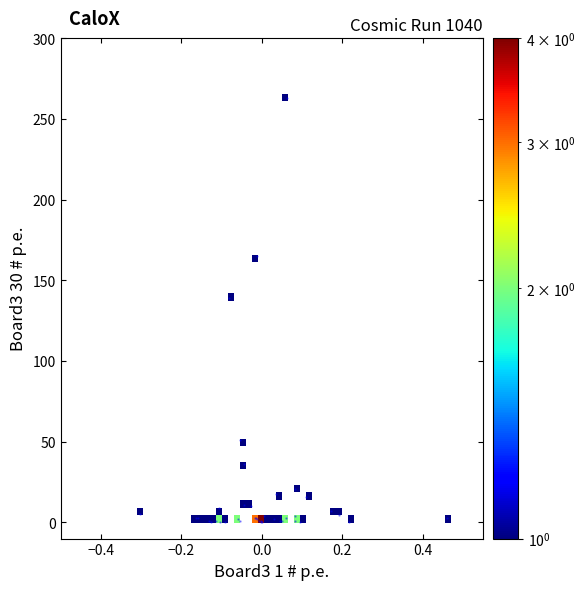

What Y value in the scatter plot is closest to 131?

139.3